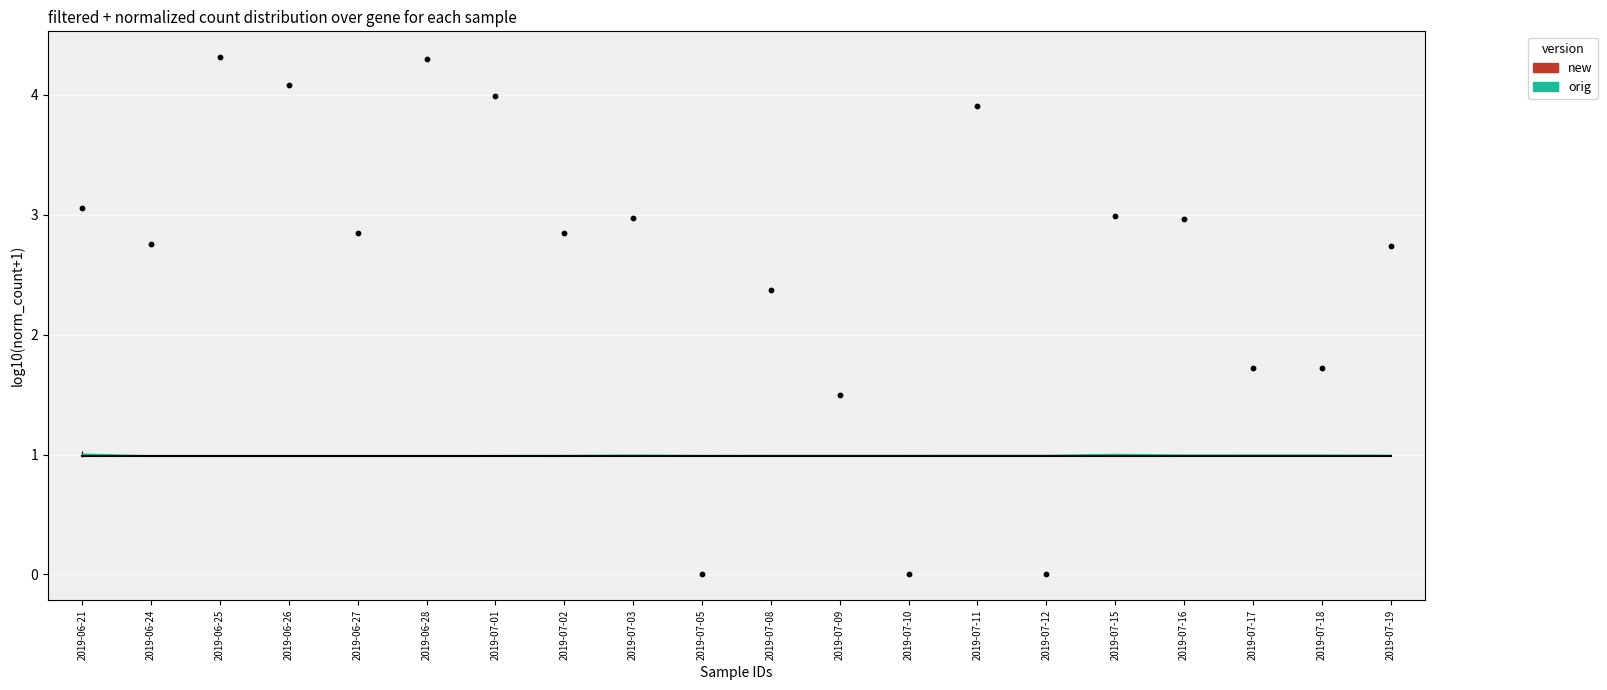

Which has a higher value, 2019-07-12 or 2019-06-21?

2019-06-21